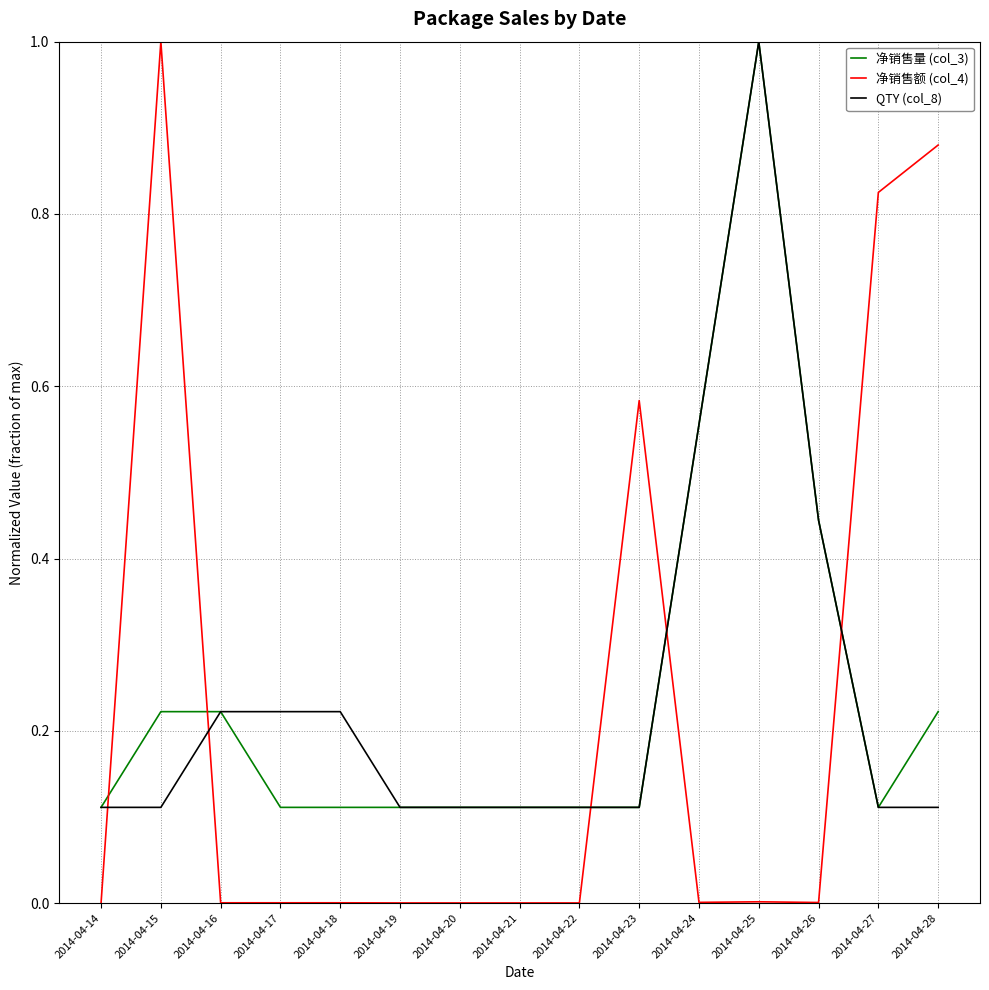

What is the maximum value for 净销售额 (col_4)?

1.0